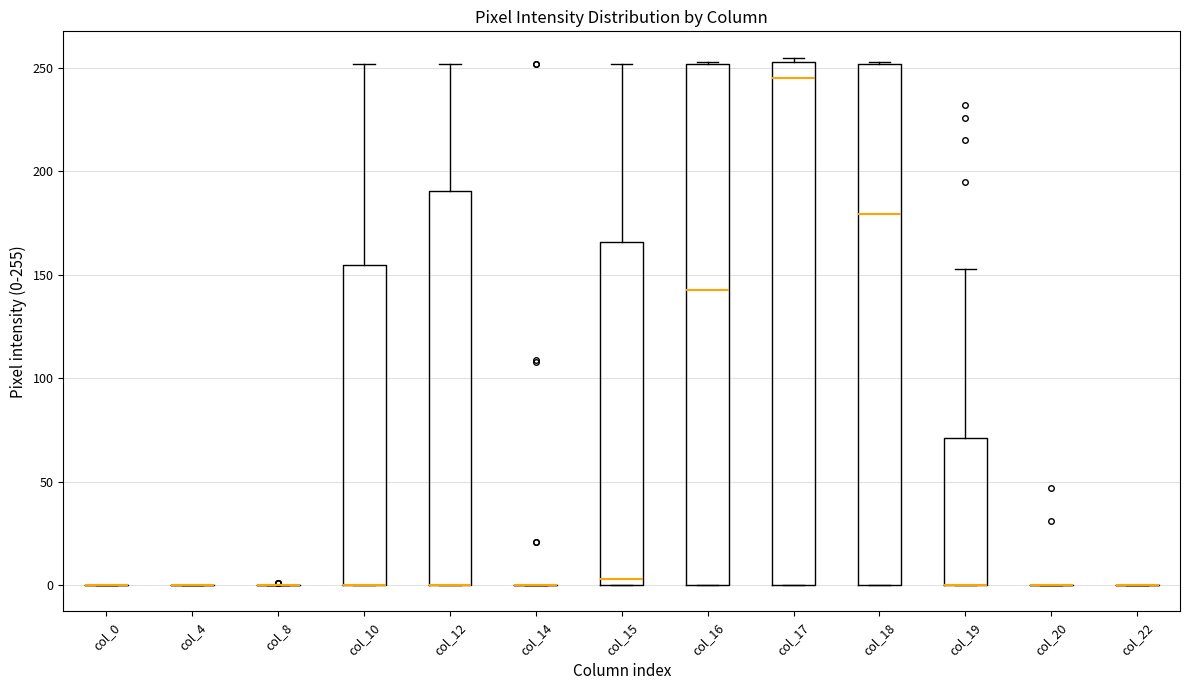

Reading left to right, transcribe this box plot: for each box, give where its median line is, the range the box spans, and where its two whiskers end, as read against the y-axis. The values are not printed on the chart, so give them approximately, as read against the axis.

col_0: box collapsed to a line at 0, whiskers 0 to 0
col_4: box collapsed to a line at 0, whiskers 0 to 0
col_8: box collapsed to a line at 0, whiskers 0 to 0
col_10: median 0 (drawn on the box's lower edge), box 0 to 155, whiskers 0 to 250
col_12: median 0 (drawn on the box's lower edge), box 0 to 190, whiskers 0 to 250
col_14: box collapsed to a line at 0, whiskers 0 to 0
col_15: median 5, box 0 to 165, whiskers 0 to 250
col_16: median 145, box 0 to 250, whiskers 0 to 255
col_17: median 245, box 0 to 255, whiskers 0 to 255 (just above the box's upper edge)
col_18: median 180, box 0 to 250, whiskers 0 to 255
col_19: median 0 (drawn on the box's lower edge), box 0 to 70, whiskers 0 to 155
col_20: box collapsed to a line at 0, whiskers 0 to 0
col_22: box collapsed to a line at 0, whiskers 0 to 0